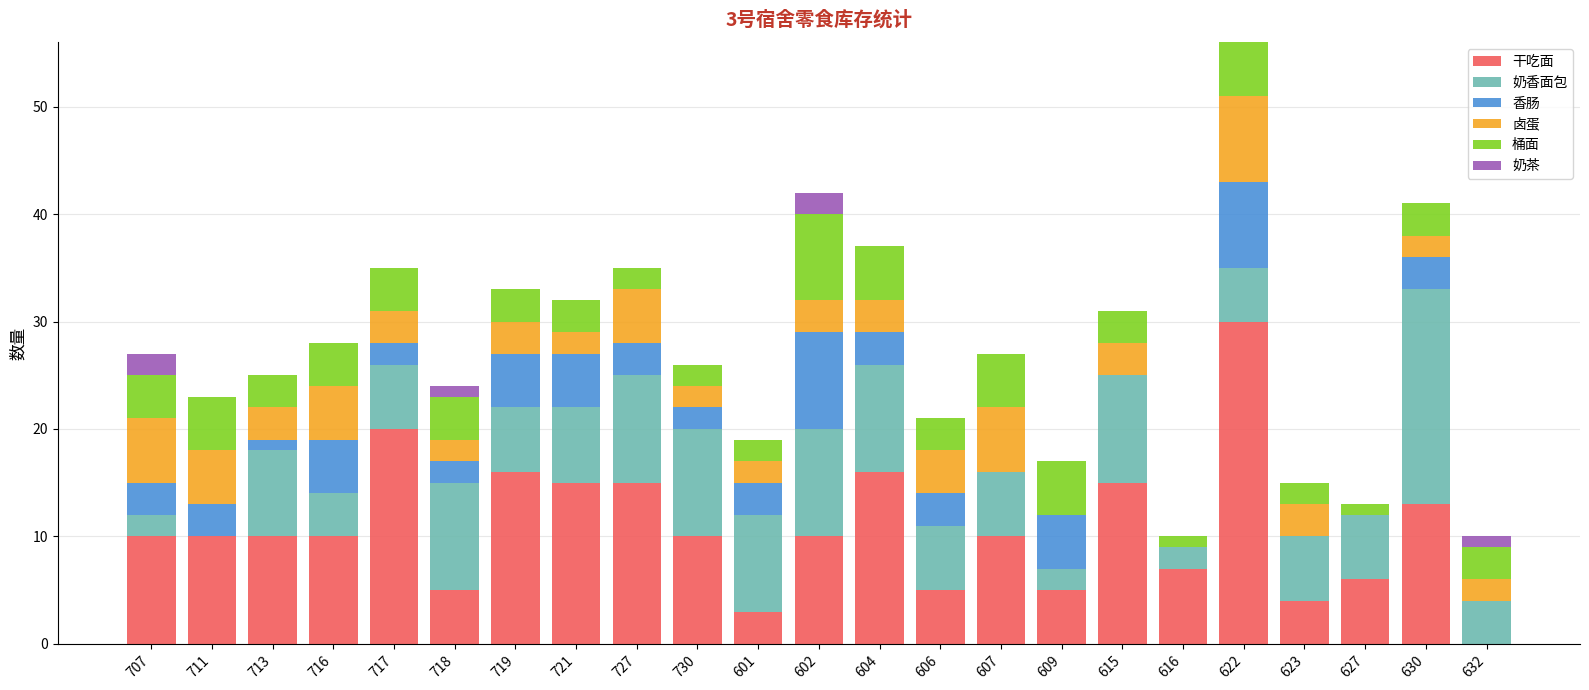

At which category is the sum across all series the highest?

622